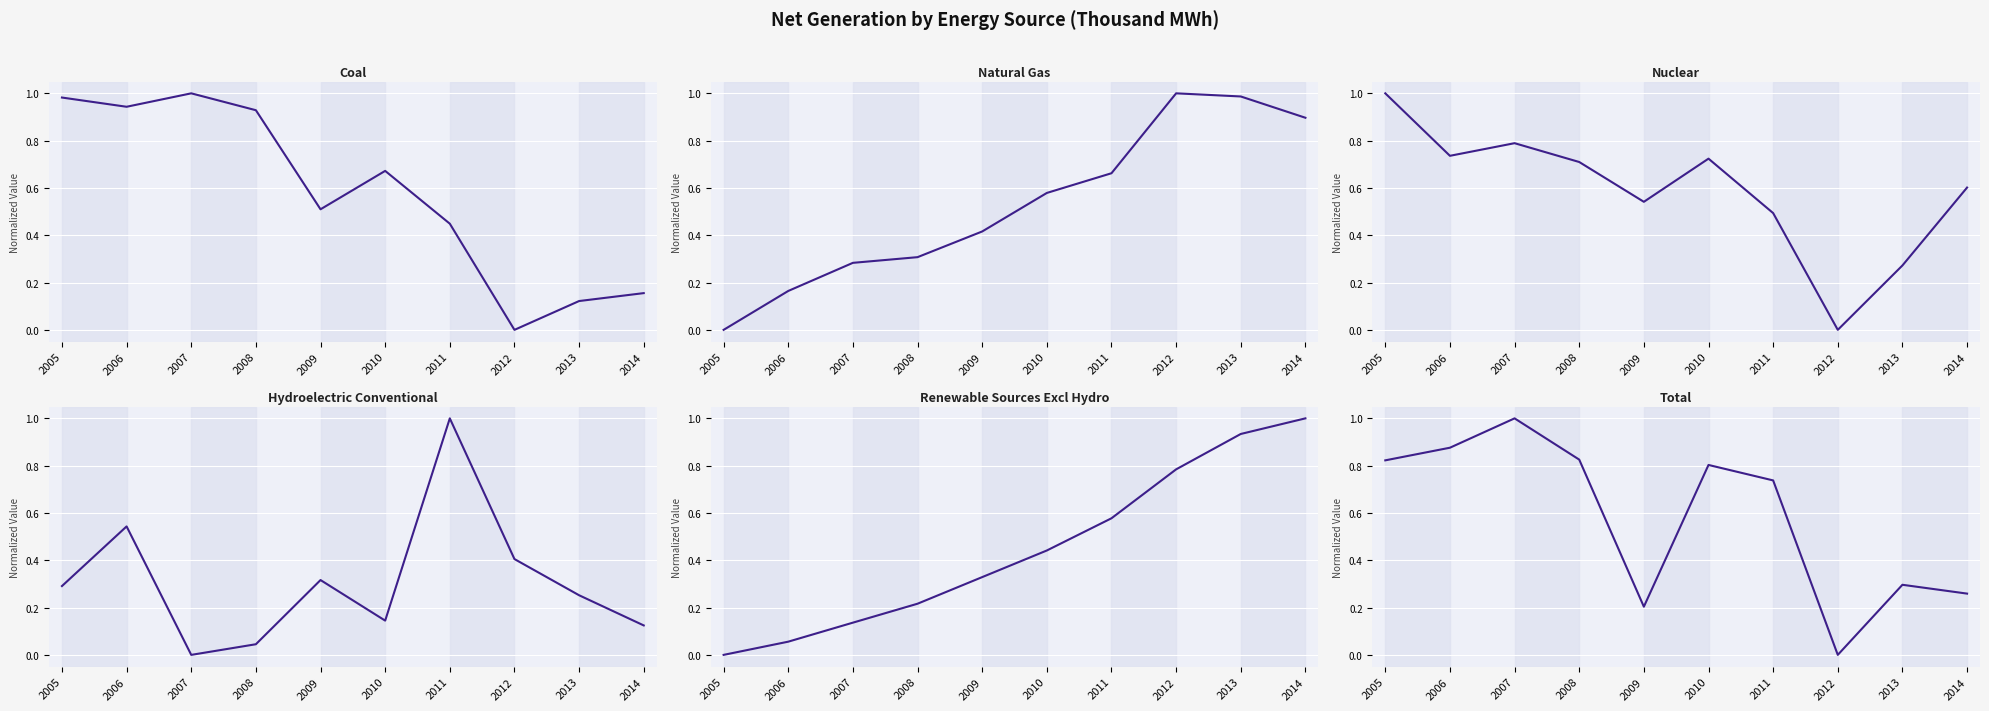

Rank the series at 2005 from lowest to highest value.

Natural Gas, Renewable Sources Excl Hydro, Hydroelectric Conventional, Total, Coal, Nuclear